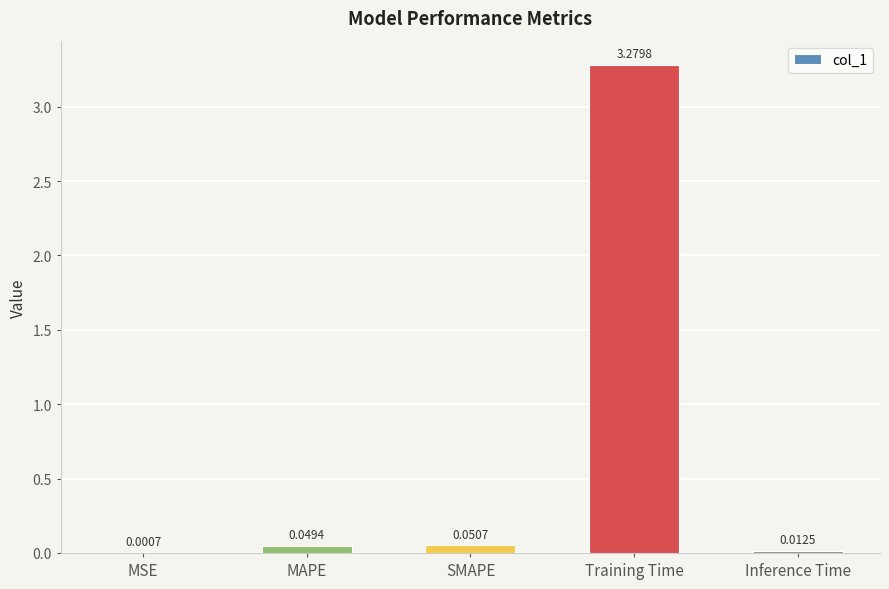

The value at Training Time is 4.8. True or false?

False